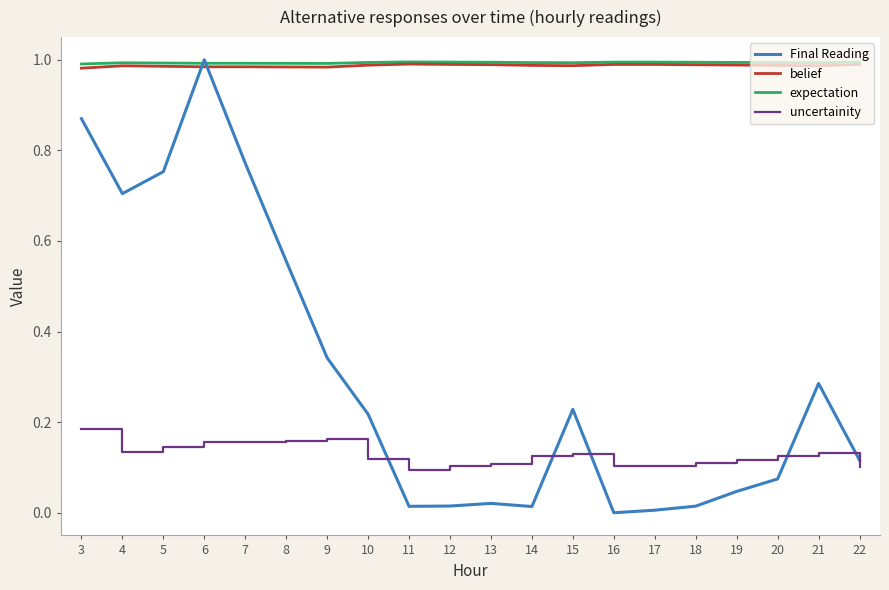

True or false: uncertainity and Final Reading cross at least once.

True